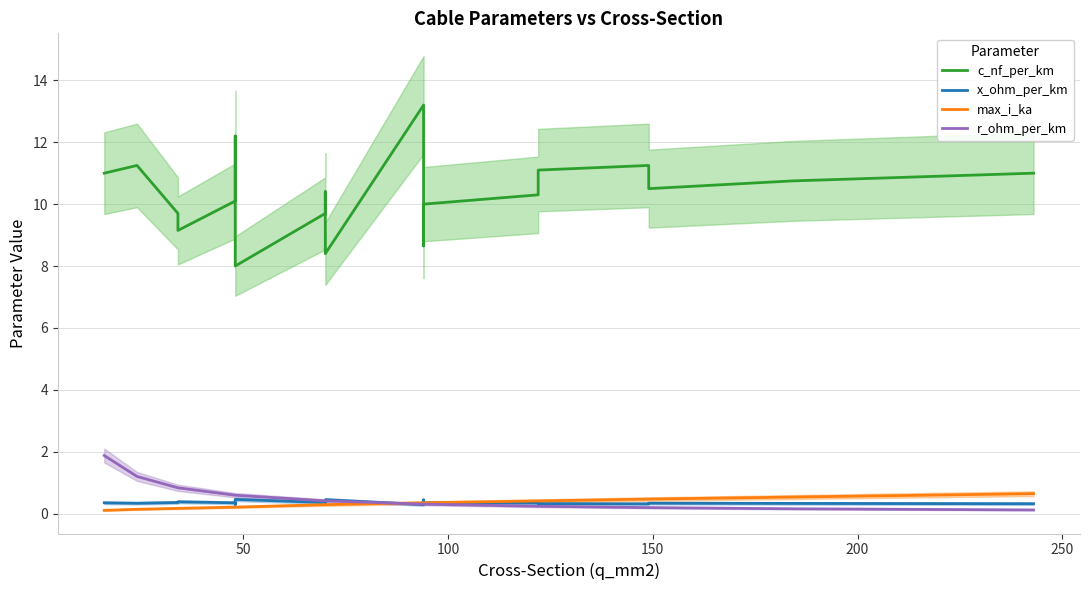

What is the minimum value for c_nf_per_km?

8.0